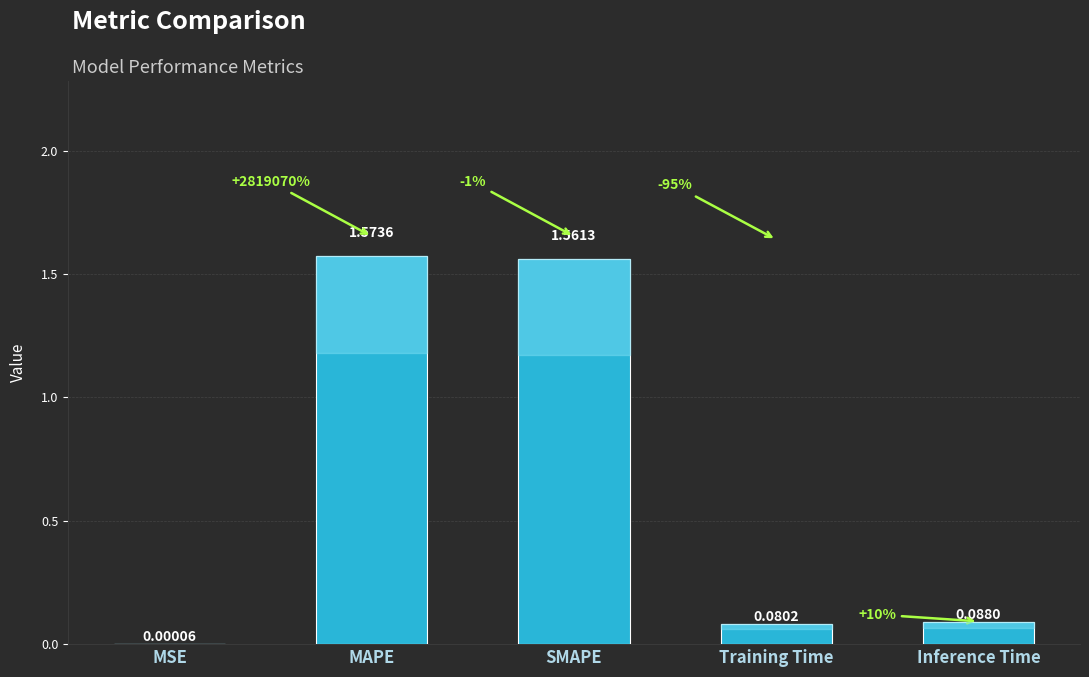

What is the change in value from MAPE to Inference Time?

-1.5